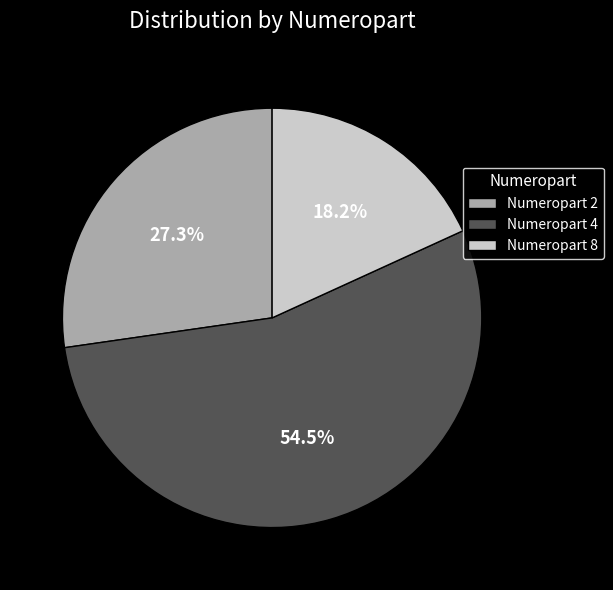

Do Numeropart 4 and Numeropart 8 together represent more than half of the pie?

Yes